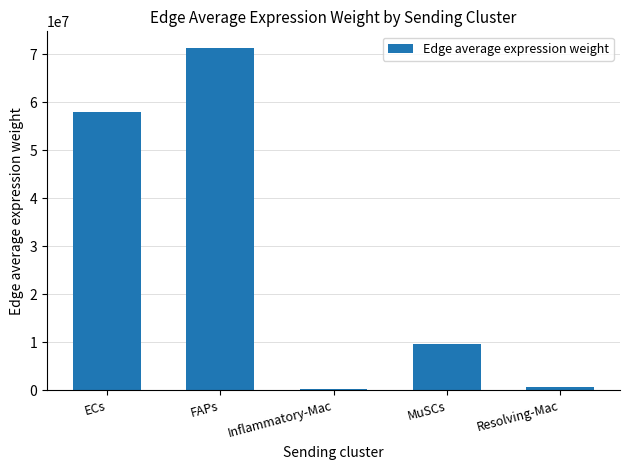

What is the greatest value displayed?

71243424.4